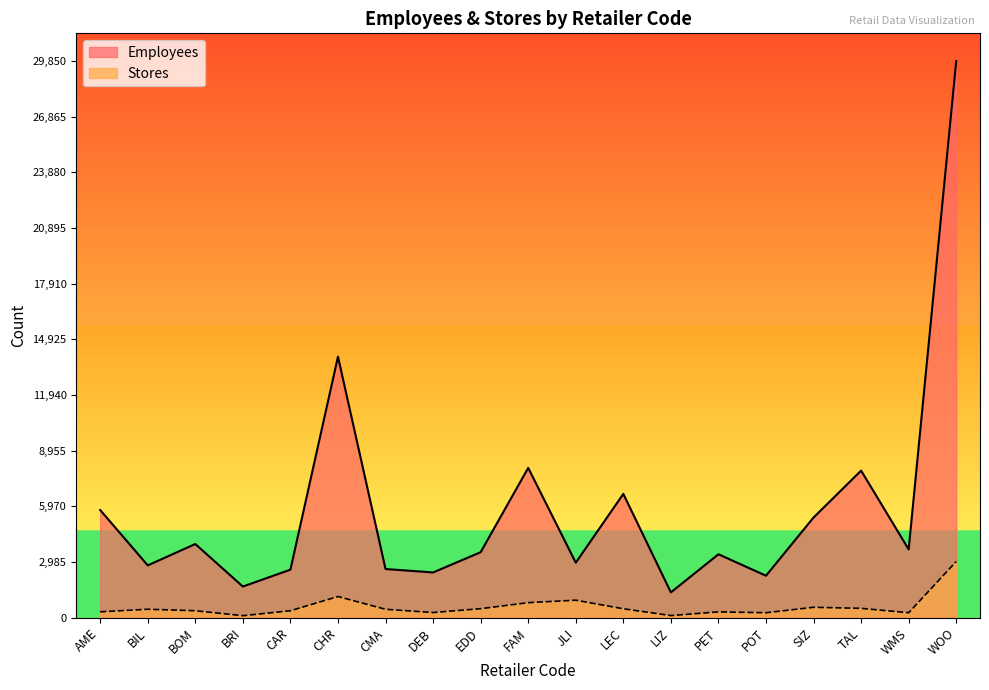

At which label does Stores first exceed 450?

BIL